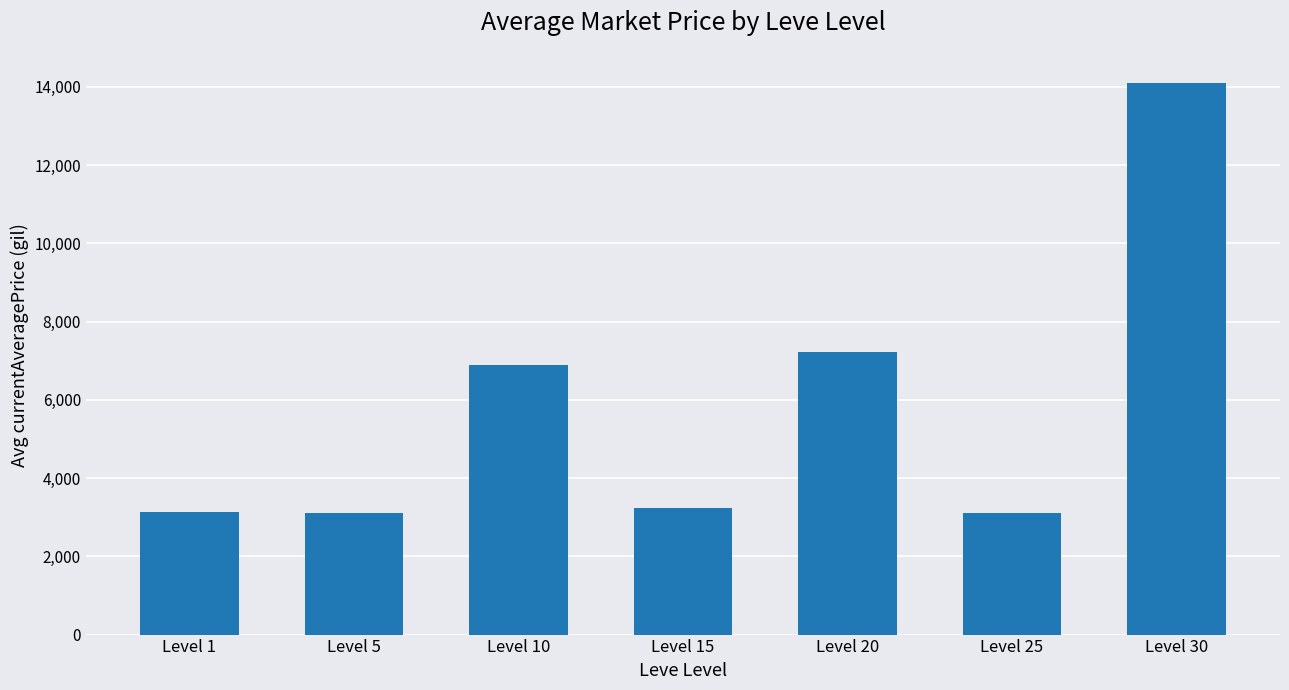

What is the difference between the values at Level 15 and Level 25?

130.0